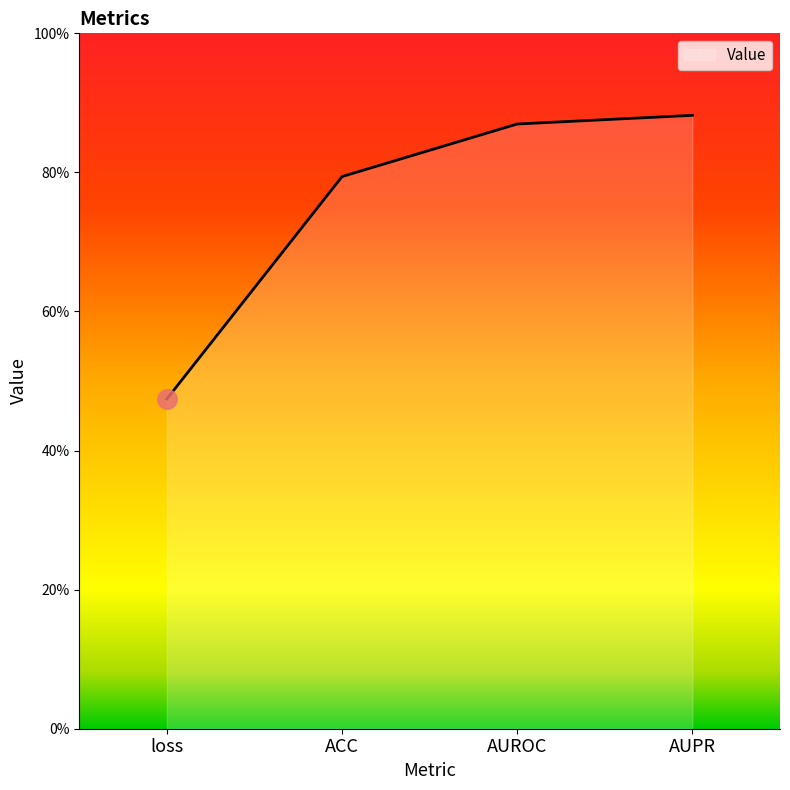

List the labels in order of value, smallest first.

loss, ACC, AUROC, AUPR